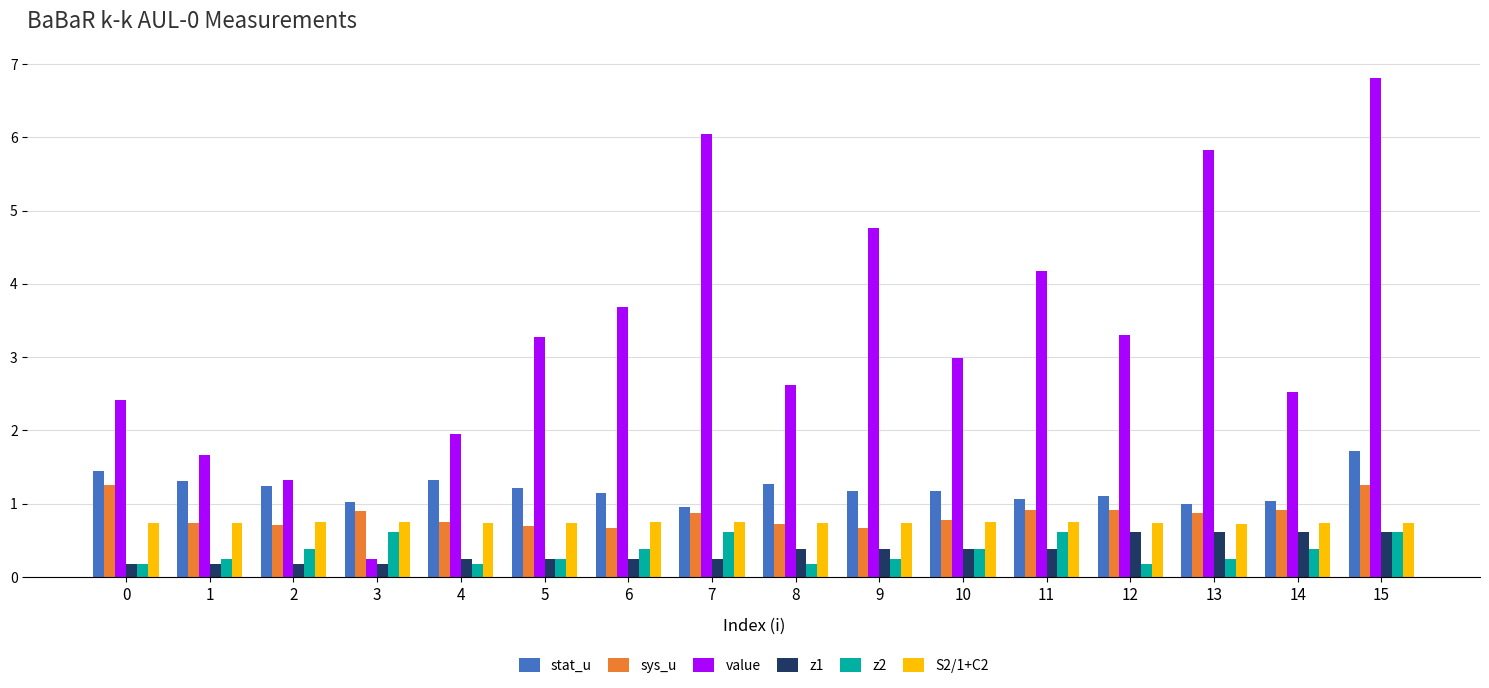

How many bars are there in each group?

6